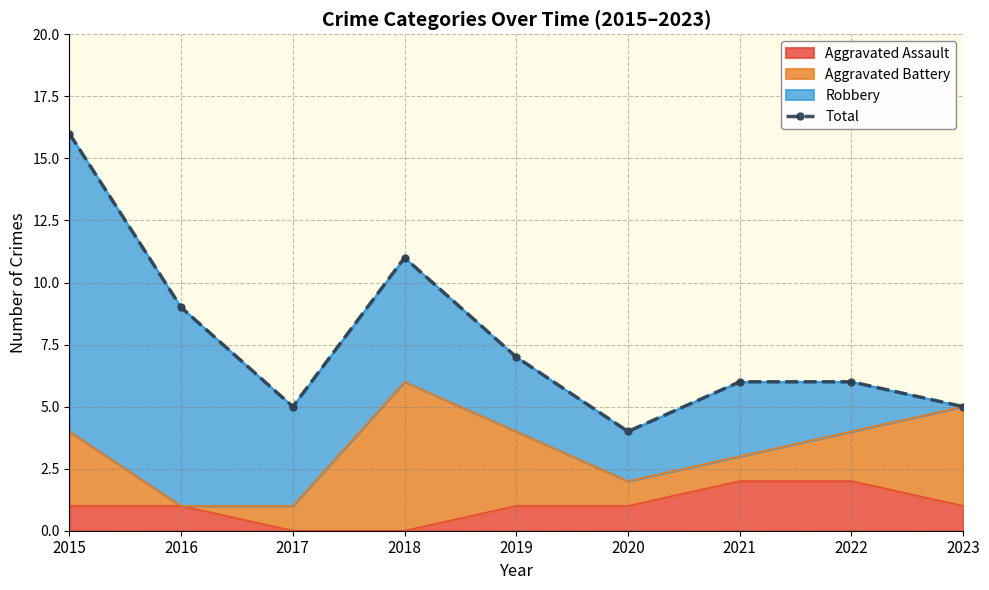

Which category has the lowest value across all series?

2020